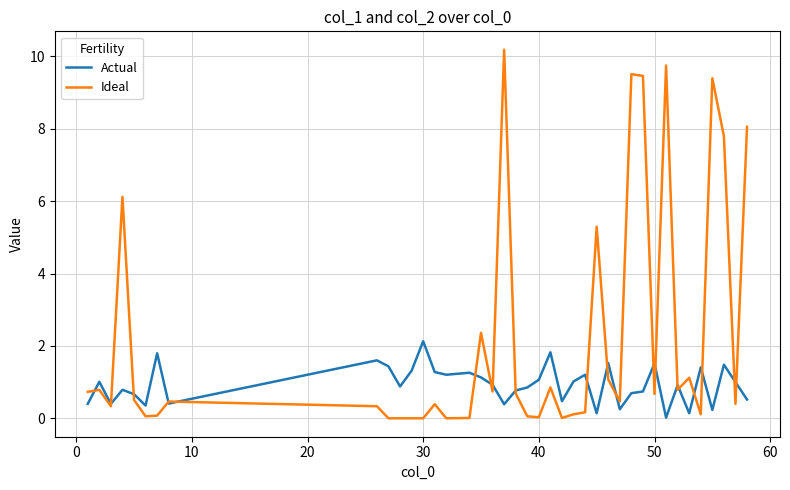

Rank the series by their maximum value, from highest to lowest.

Ideal, Actual